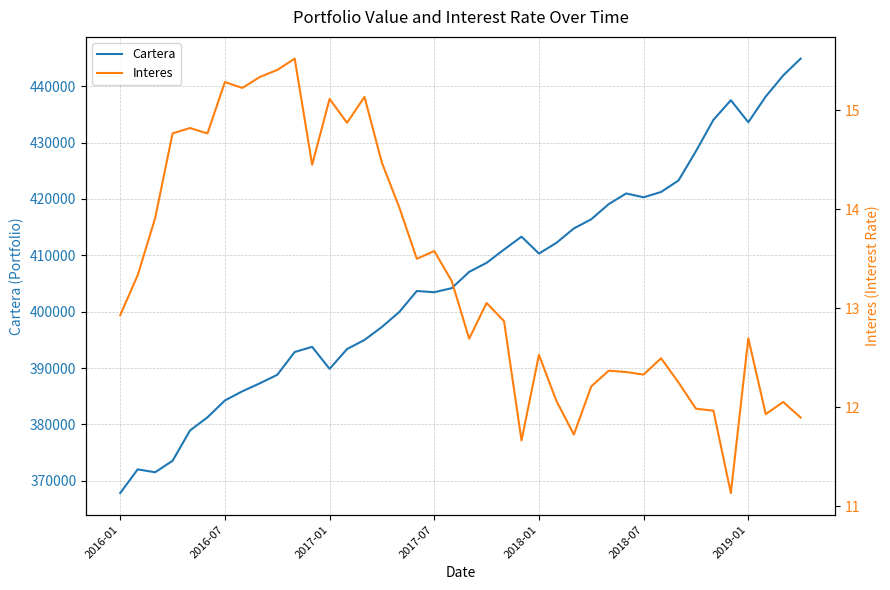

What is the minimum value for Cartera?

367822.1